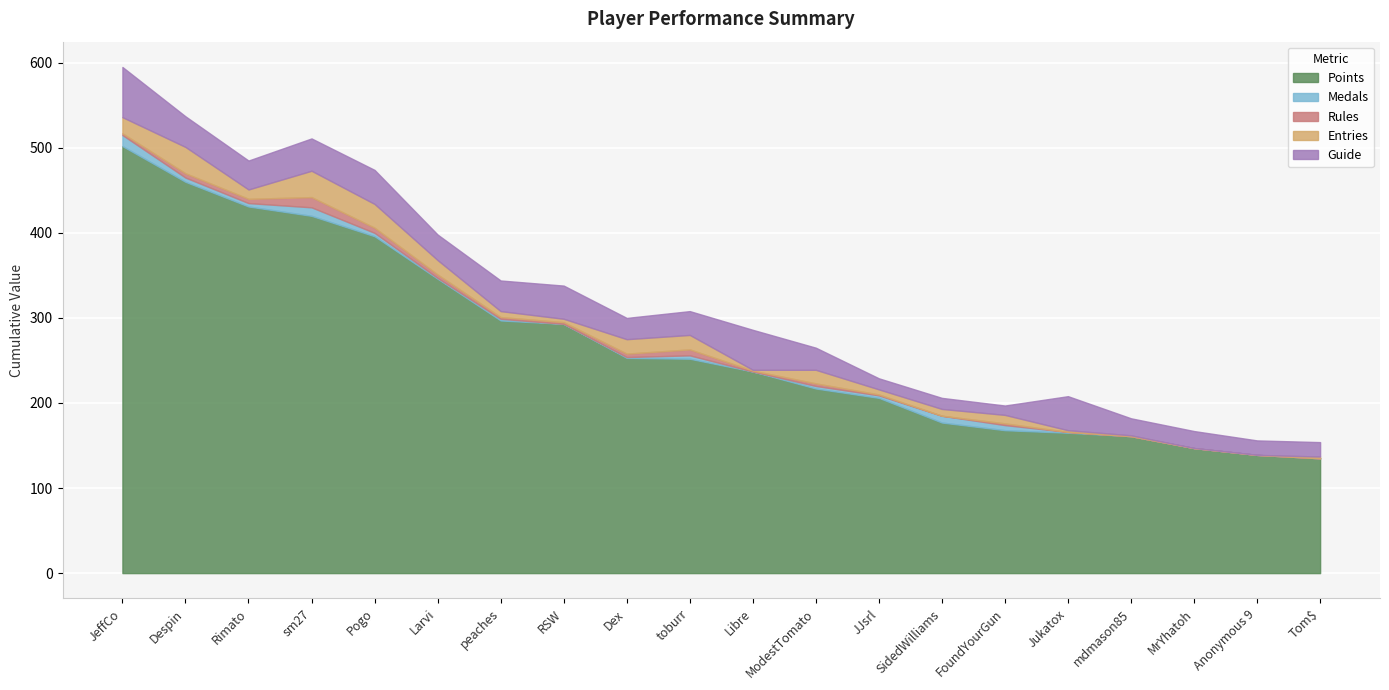

Where is the first local maximum for Guide?

Pogo